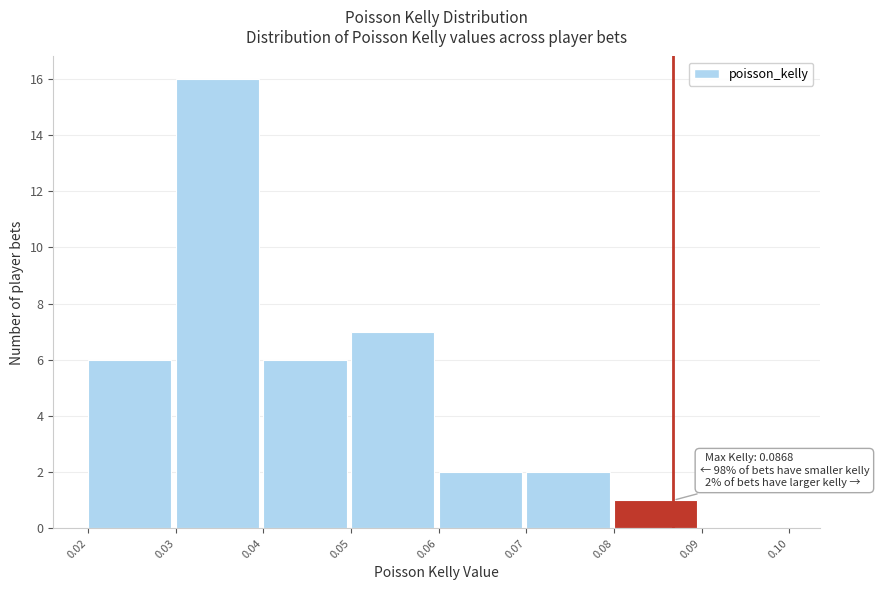

Over which range of the x-axis is the bar tallest?

0.03 to 0.04